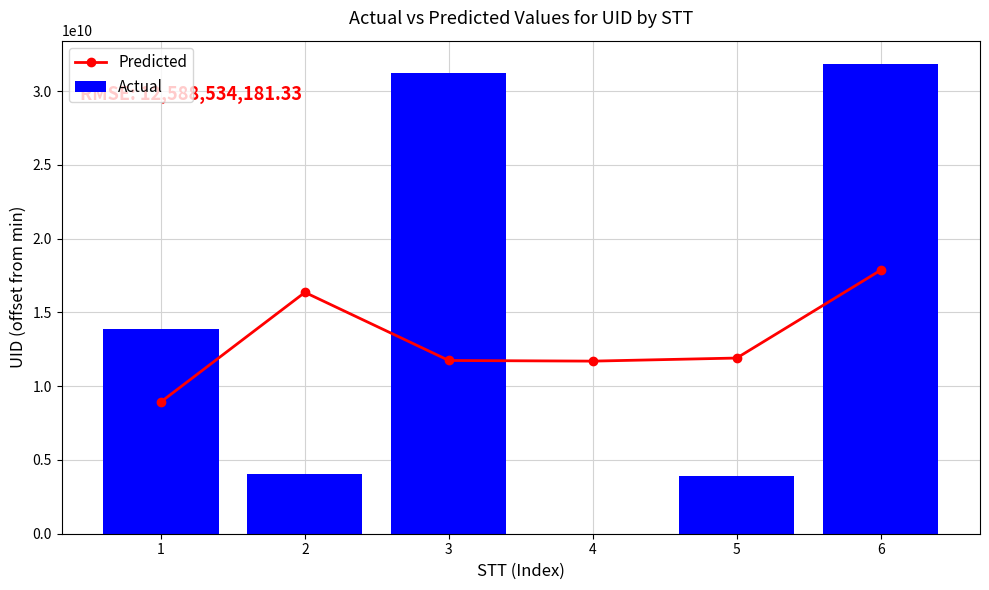

List the labels in order of Predicted value, smallest first.

1, 4, 3, 5, 2, 6